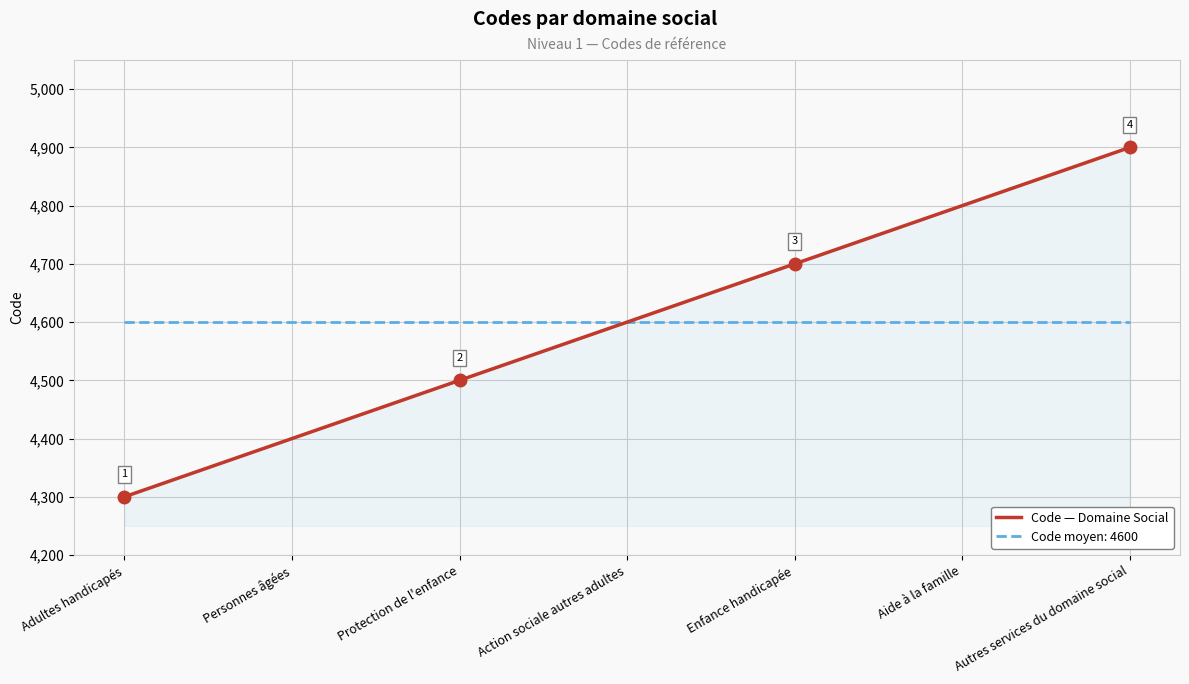

At which label does Code — Domaine Social reach its peak?

Autres services du domaine social